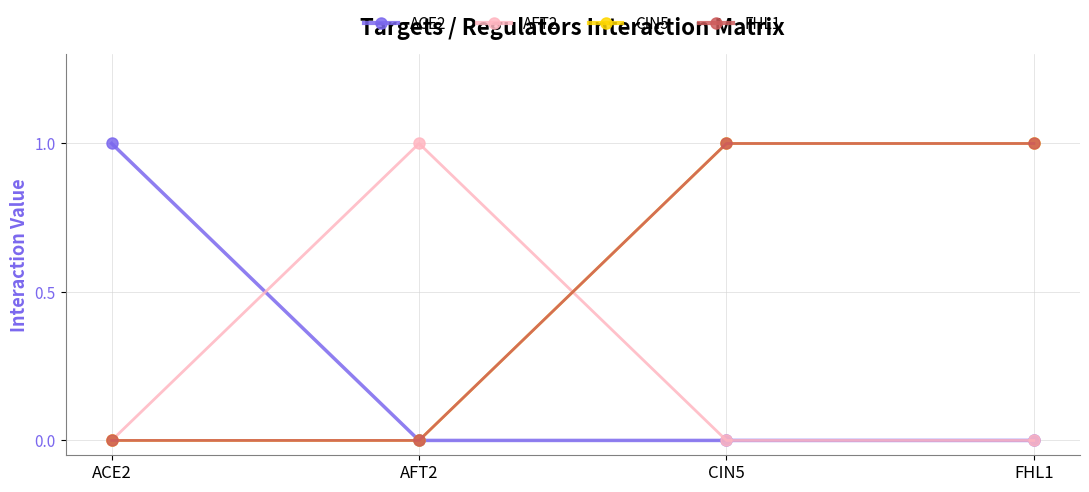

True or false: CIN5 has more than 2 points higher than both neighbors.

False